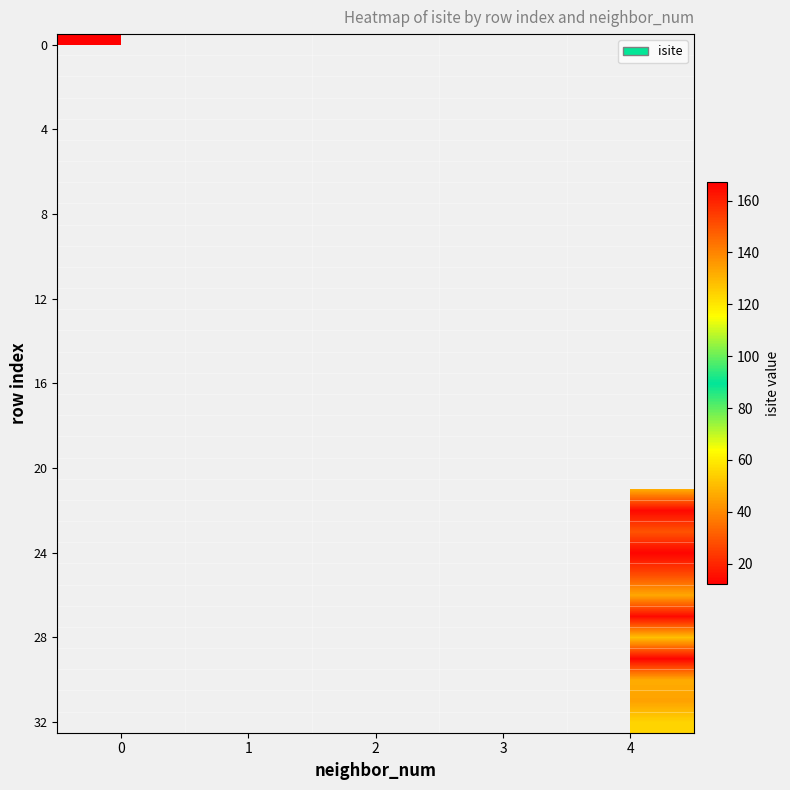

Between 3 and 4, which is larger?

4